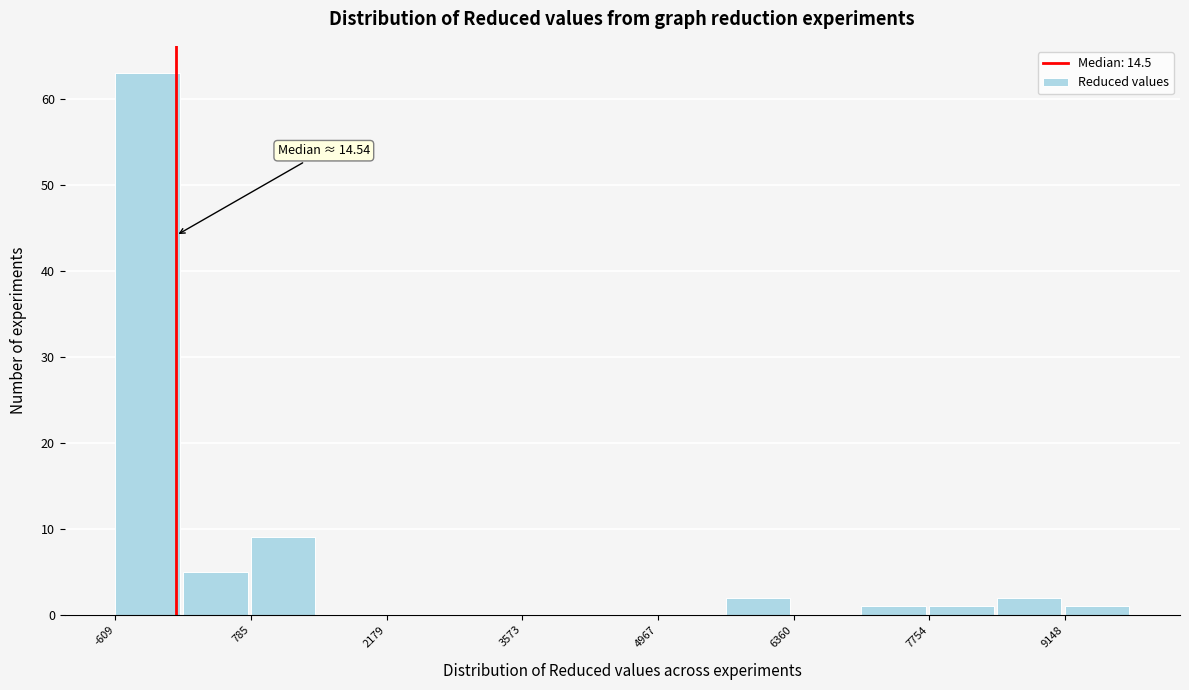

Read against the x-axis, roughly where is the centre of the tallest bar?

-200